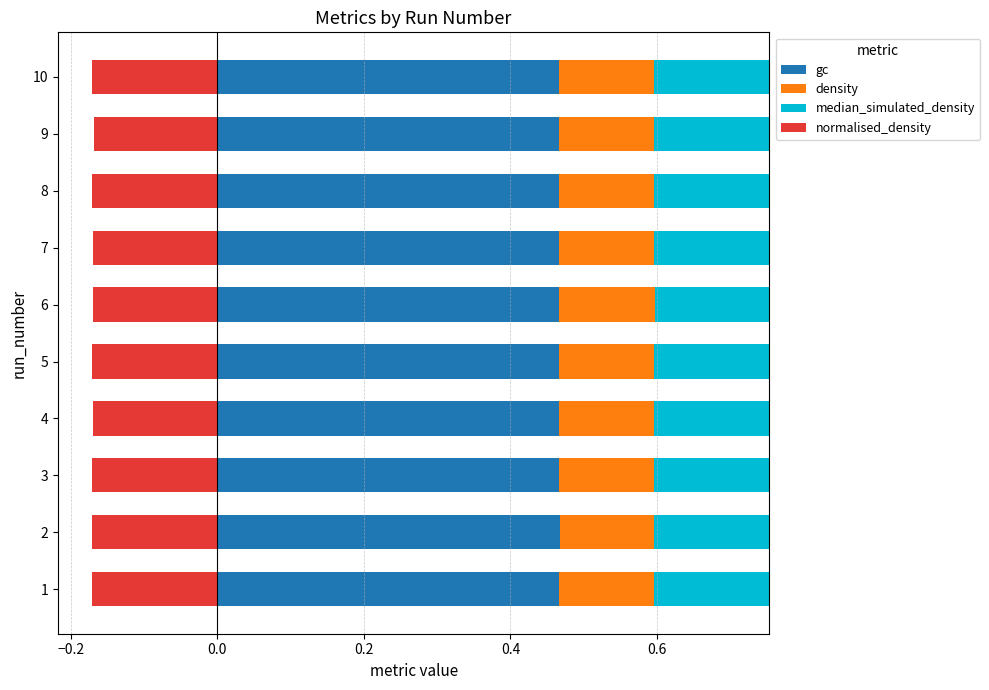

True or false: gc has a value of 0.7 at 8.

False